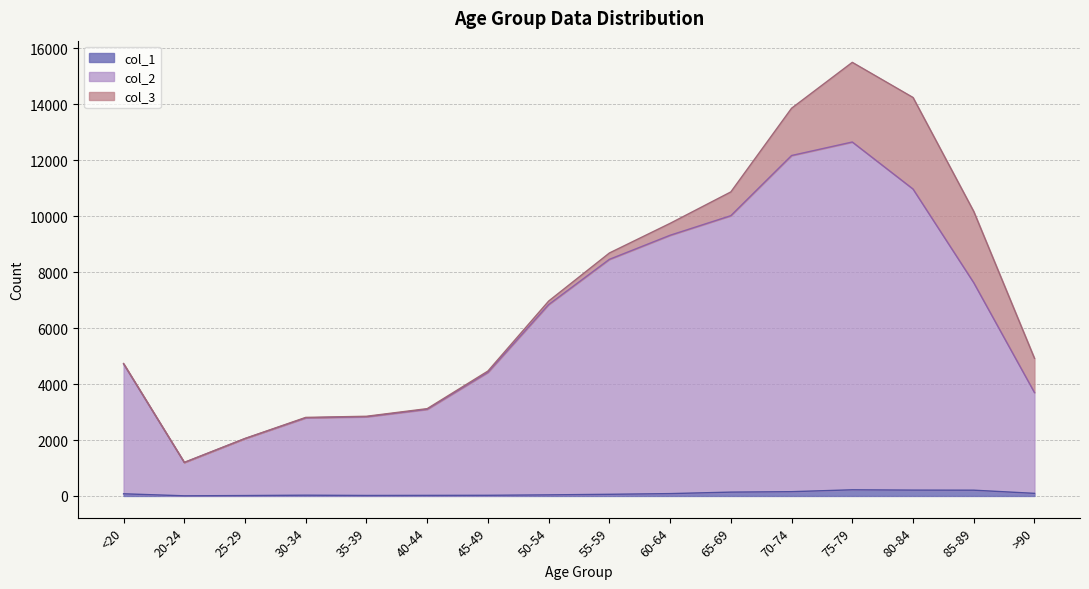

The col_2 series shows 10020 at 65-69. True or false?

True